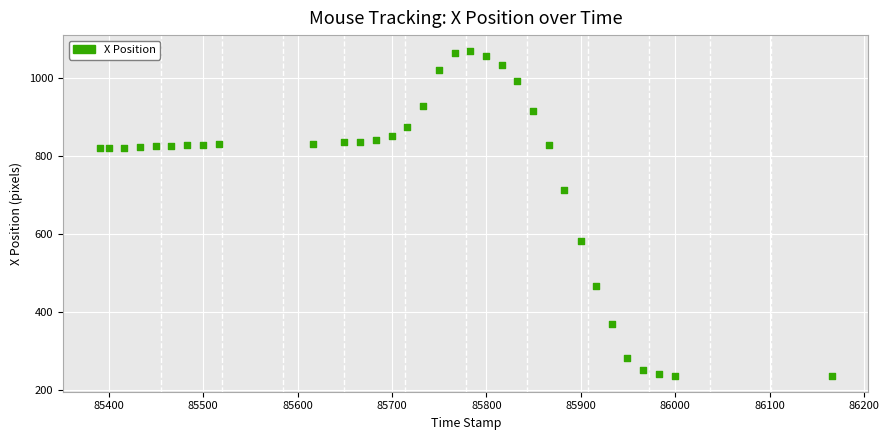

What Y value in the scatter plot is closest to 653?

714